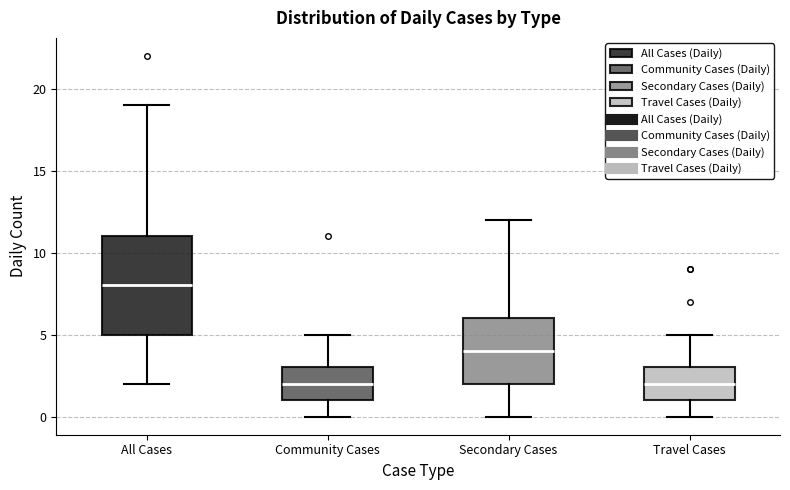

Where is the lower edge of the box for All Cases on the y-axis? The values are not printed on the chart, so give them approximately, as read against the axis.

5